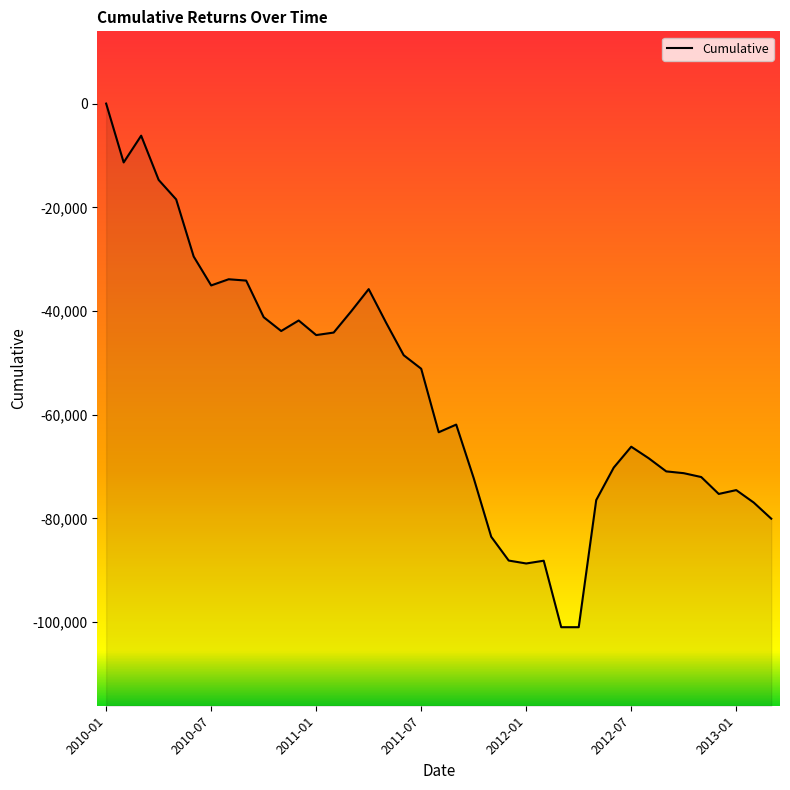

What is the difference between the second highest and minimum values?

94788.2